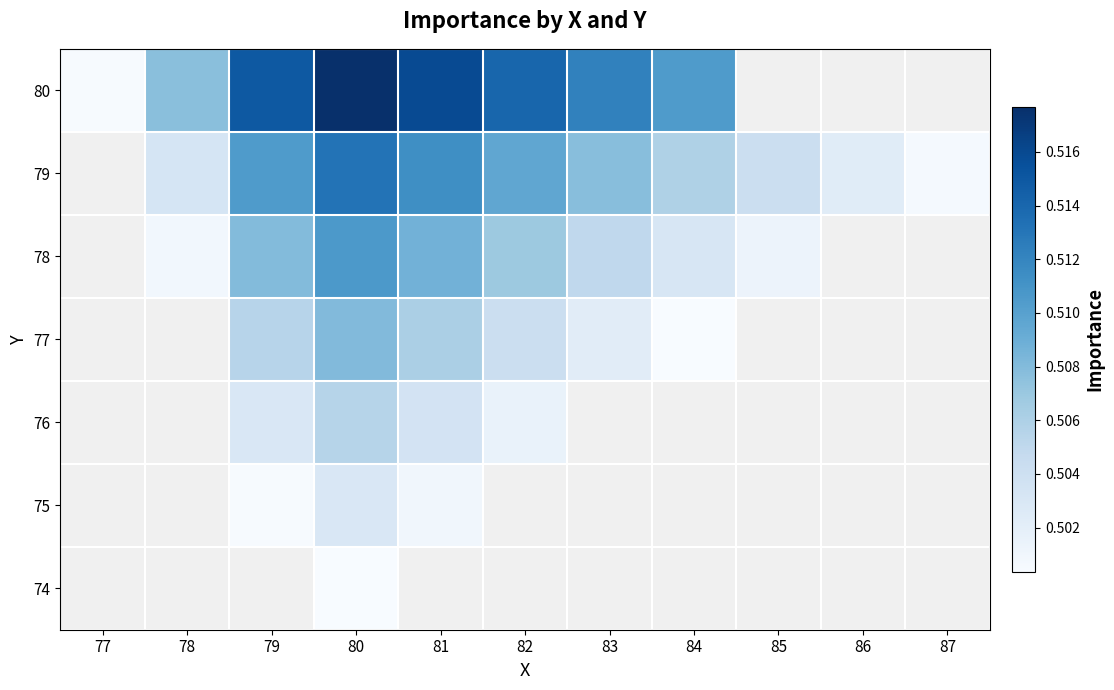

Count the number of categories in the chart.

11